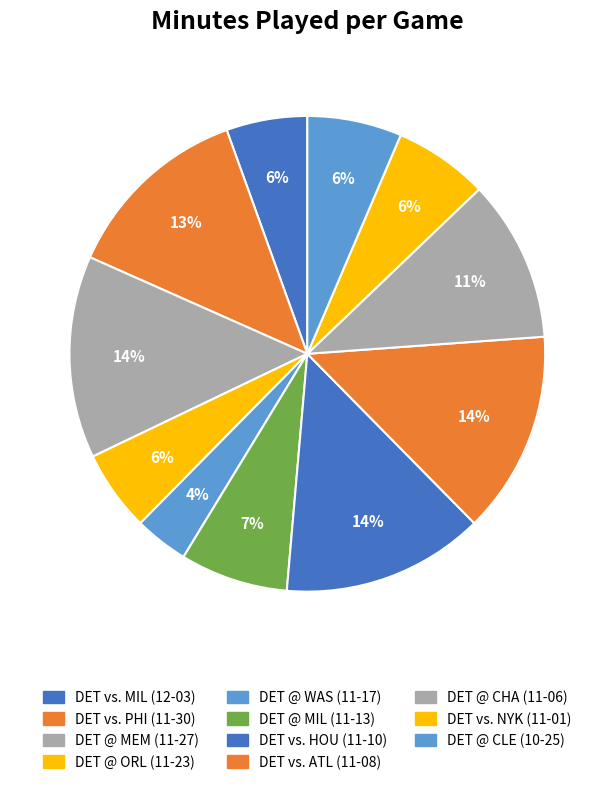

Which has a higher value, DET @ WAS or DET @ ORL?

DET @ ORL